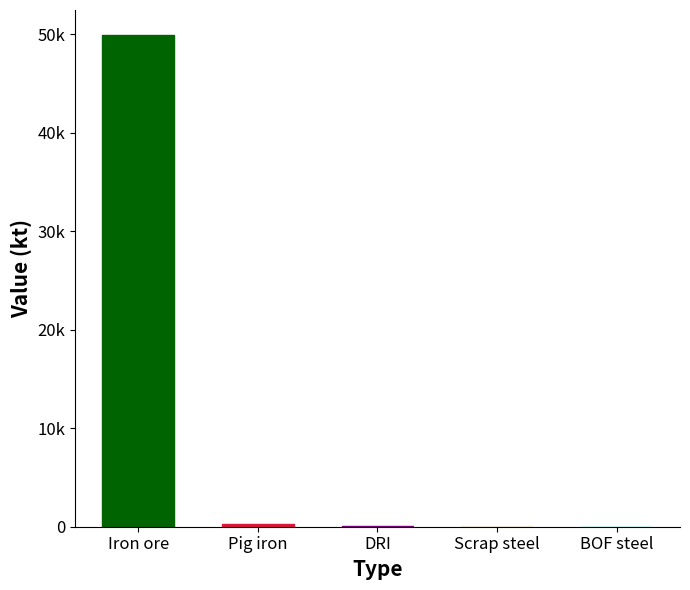

True or false: the data shows 0.0 at Scrap steel.

True